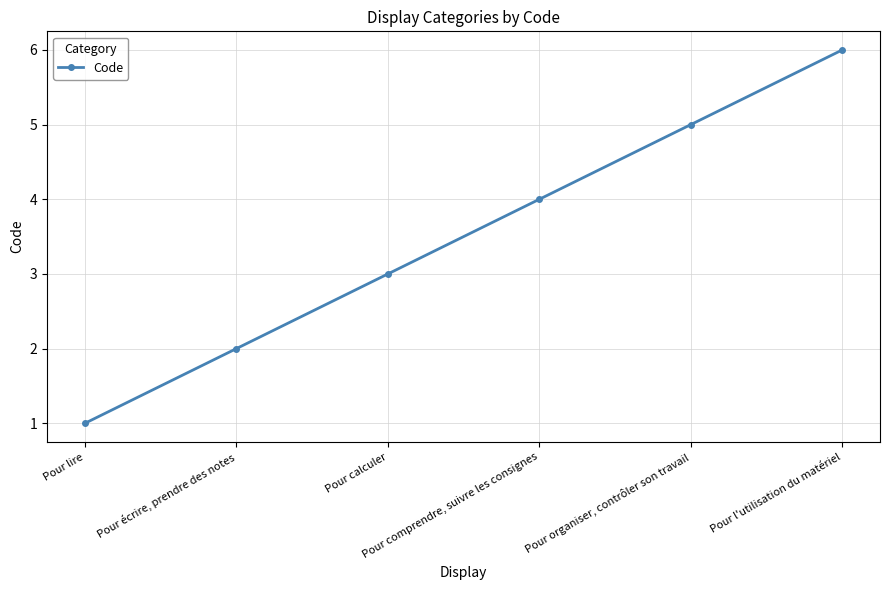

What is the sum of all values?

21